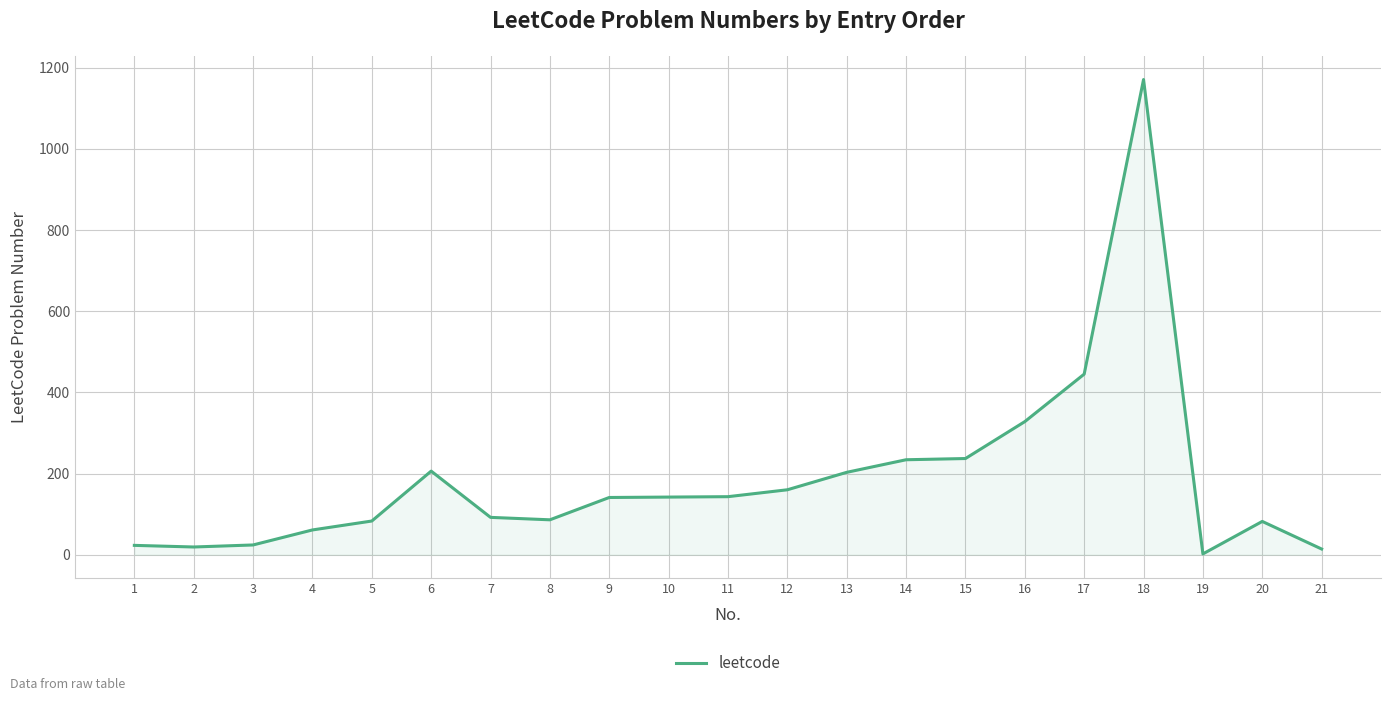

Is it true that the value at 17 is 161?

False